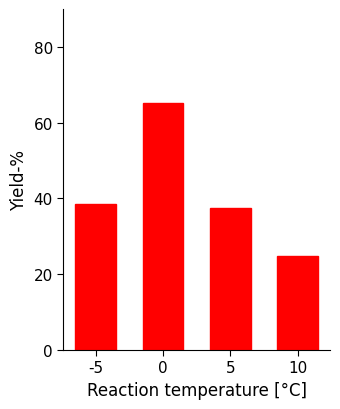

What is the difference between the values at 10 and 5?

12.7